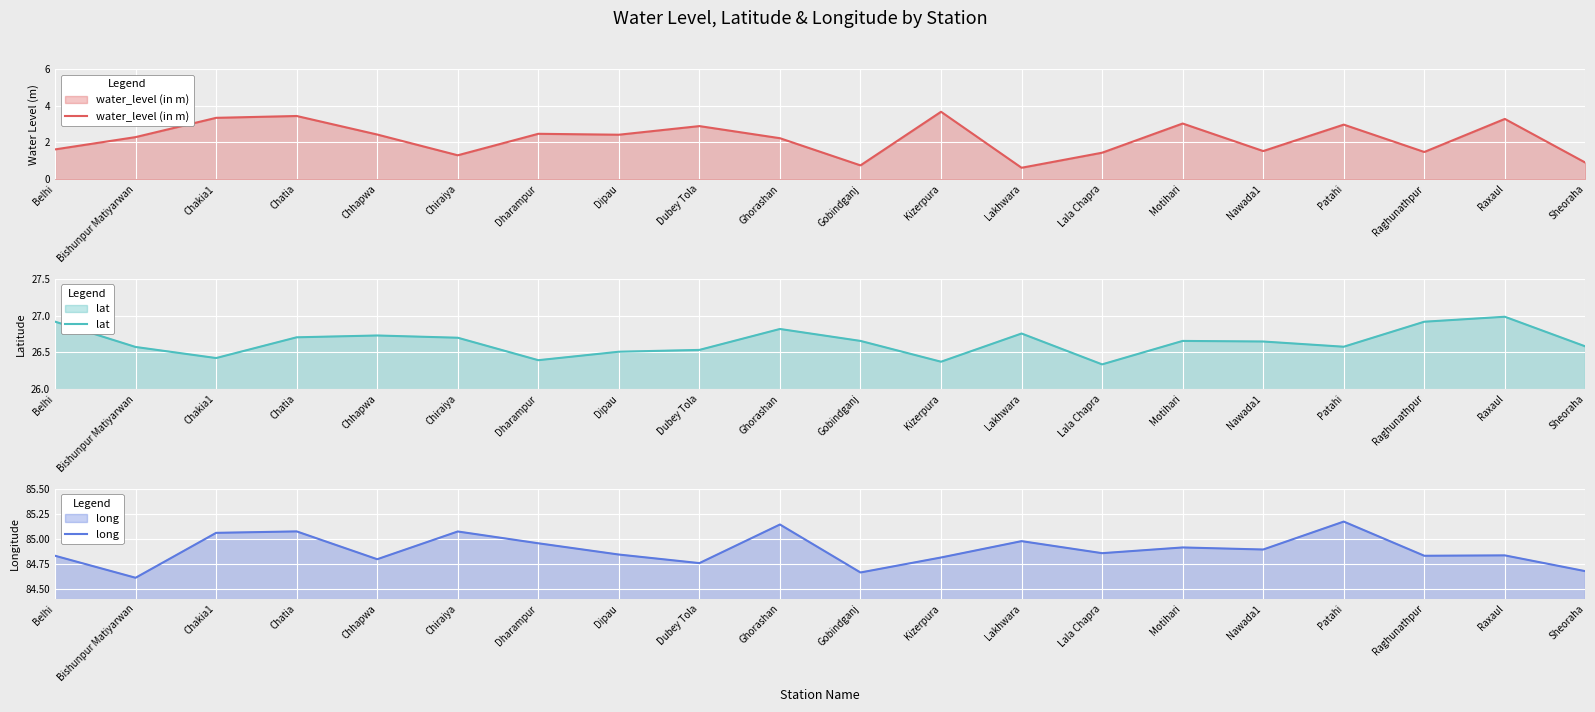

What is the difference between the maximum and minimum values in the lat series?

0.6